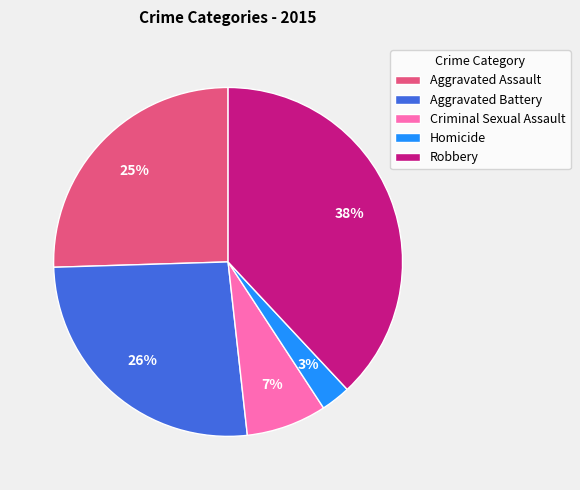

Does any single category account for the majority?

No